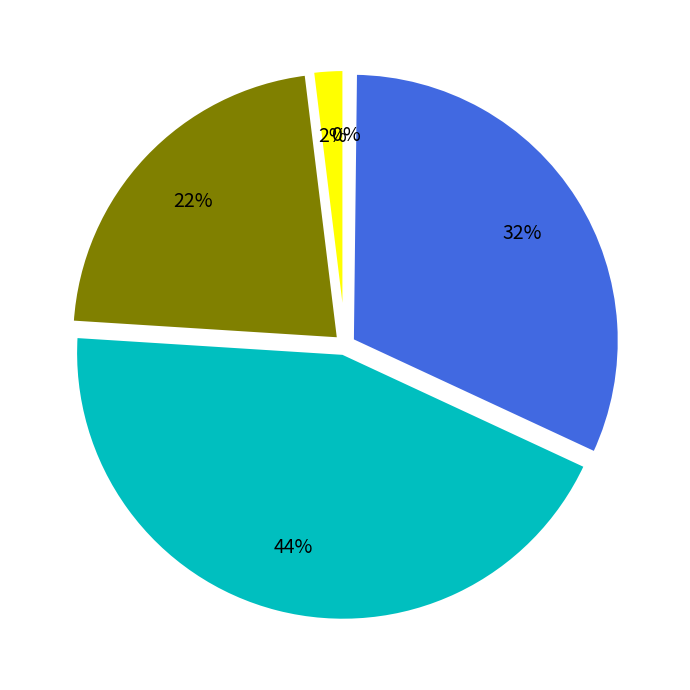

To the nearest percent, what is the average slice percentage?

20%